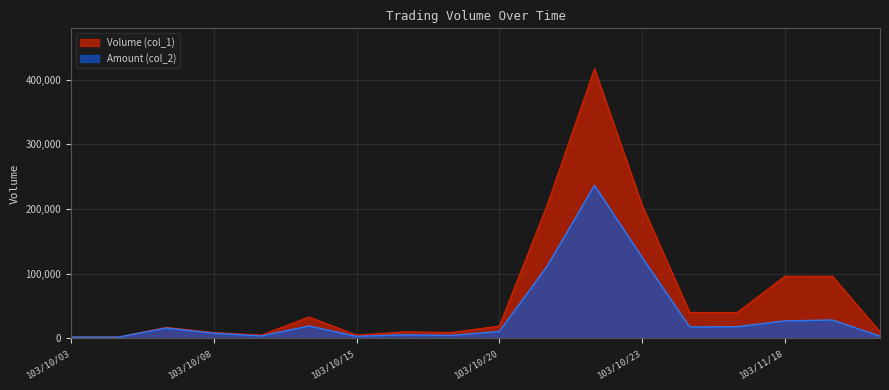

Is the value of Amount (col_2) at 103/11/06 greater than the value of Volume (col_1) at 103/11/19?

No